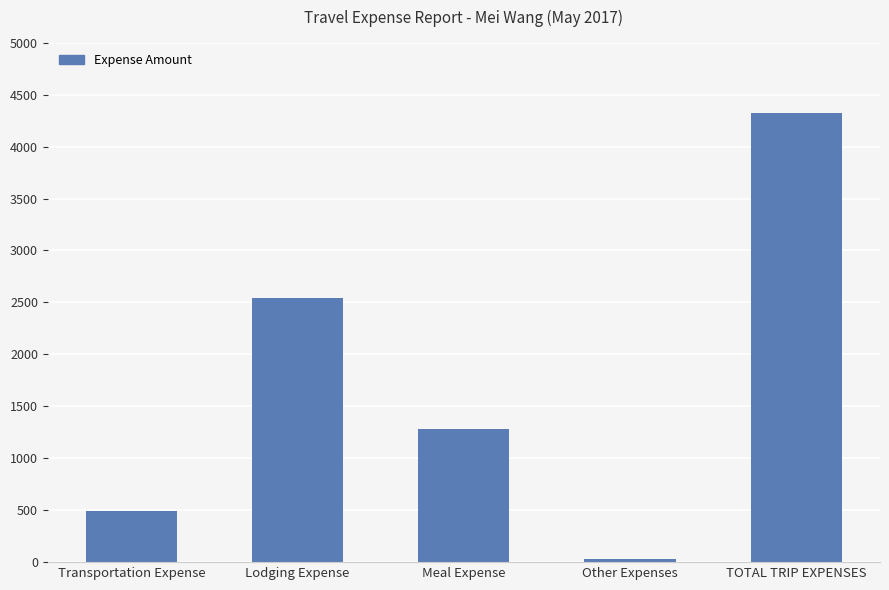

Reading left to right, extract all data points from this chart.

Transportation Expense=495.3	Lodging Expense=2546.4	Meal Expense=1279.4	Other Expenses=27.5	TOTAL TRIP EXPENSES=4321.1